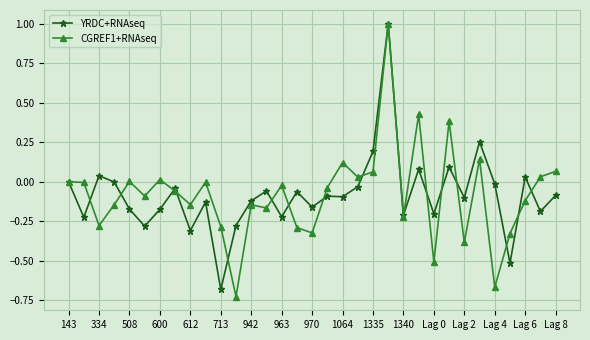

How many interior local valleys does the CGREF1+RNAseq series have?

11